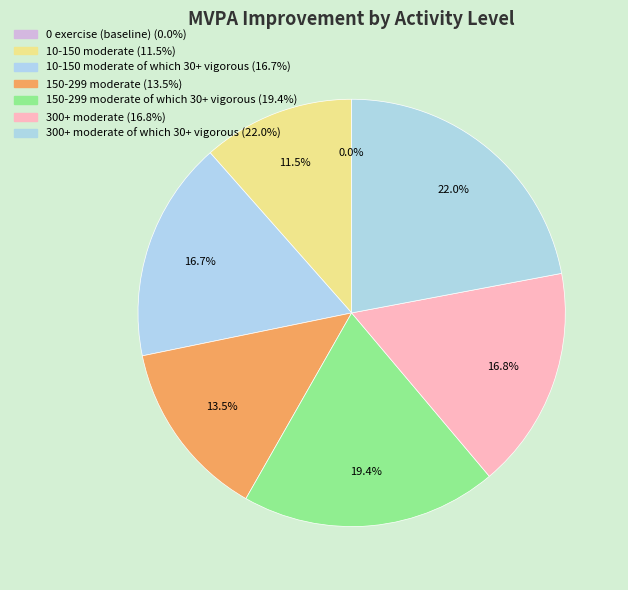

How many segments does this pie chart have?

7